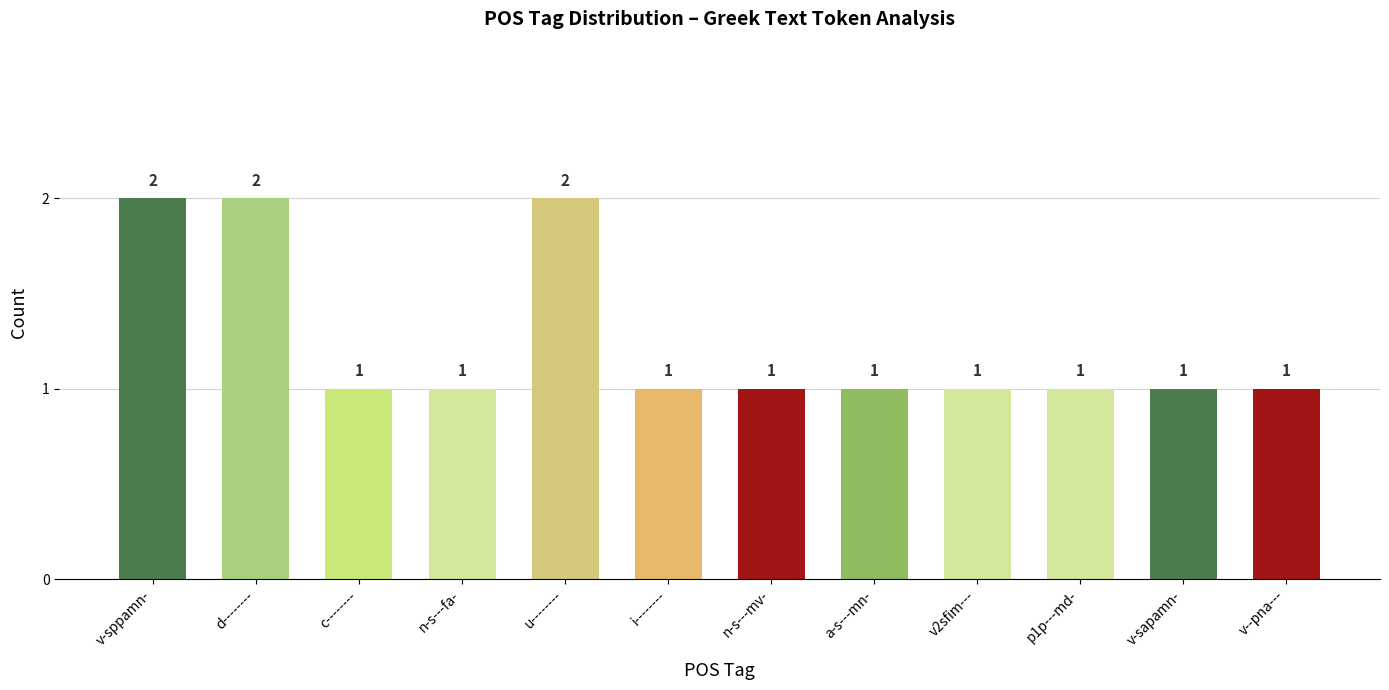

Reading left to right, list all the values displayed in this chart.

v-sppamn-=2	d--------=2	c--------=1	n-s---fa-=1	u--------=2	i--------=1	n-s---mv-=1	a-s---mn-=1	v2sfim---=1	p1p---md-=1	v-sapamn-=1	v--pna---=1